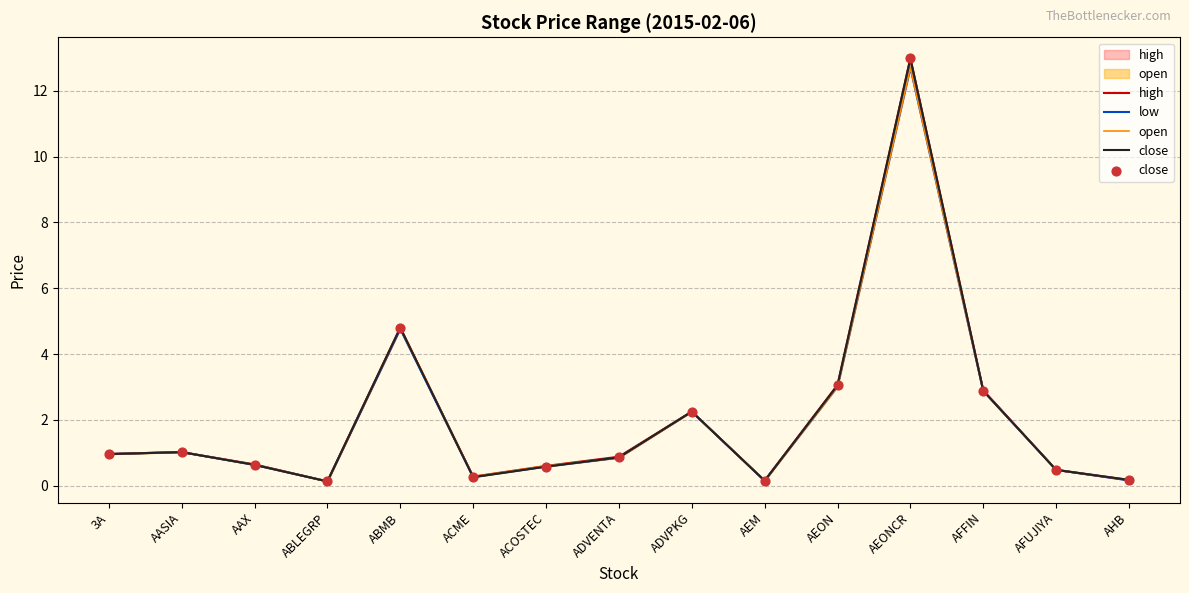

At which category is the sum across all series the highest?

AEONCR